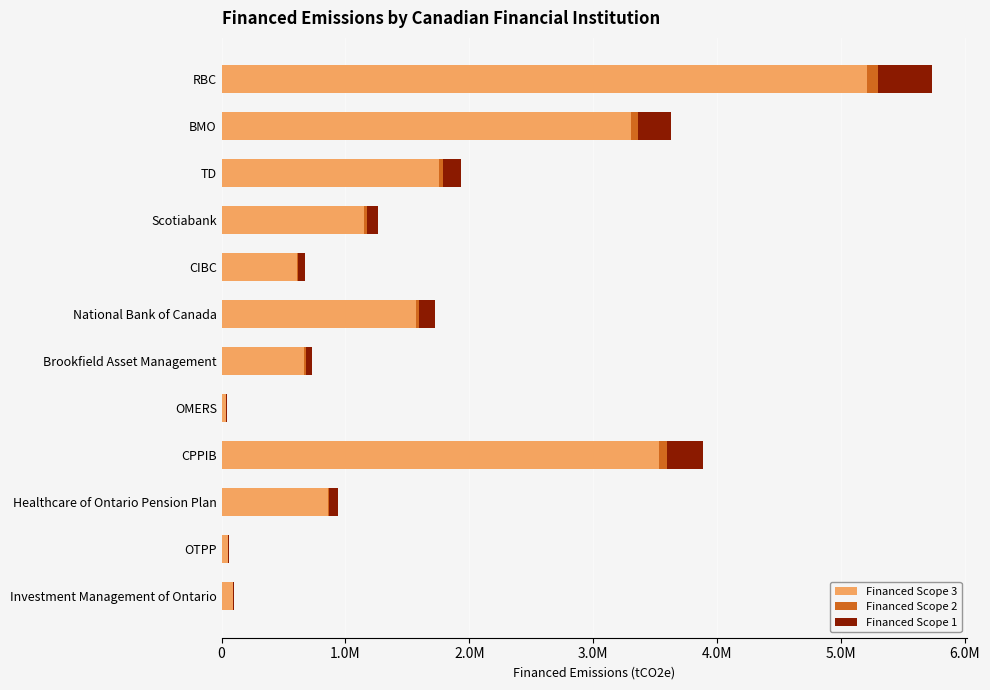

At how many categories does at least one series exceed 3863288?

1